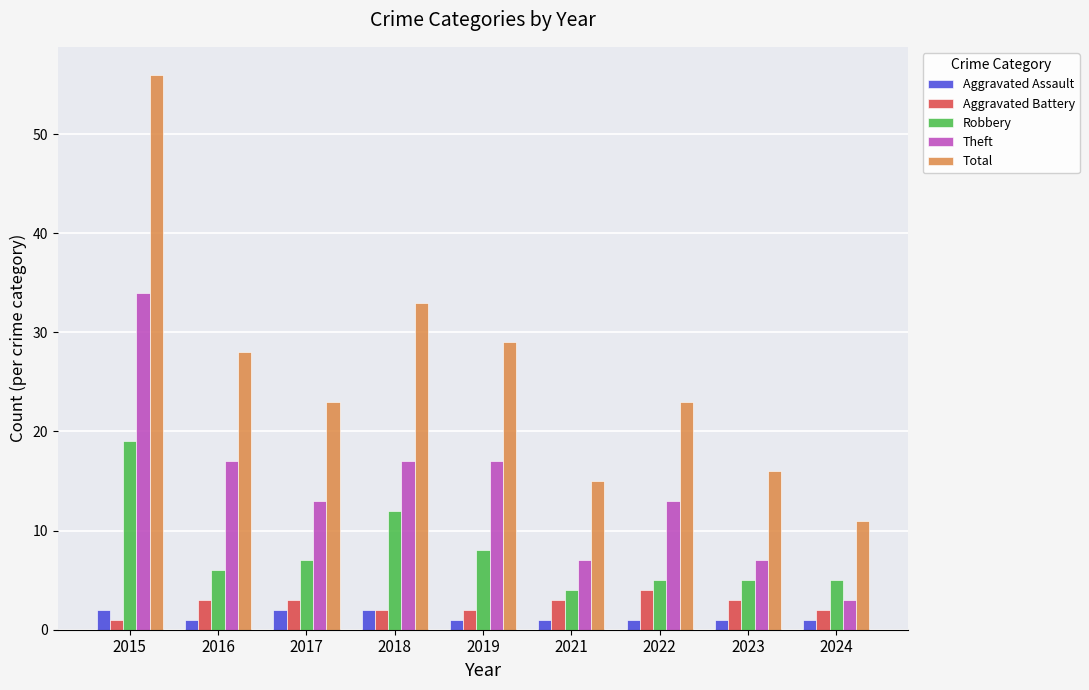

What is the spread (max minus min) of values at 2024?

10